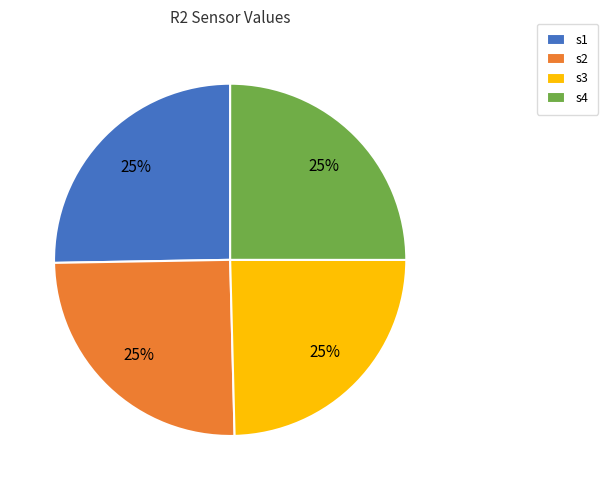

The s2 slice represents 25% of the pie. True or false?

True